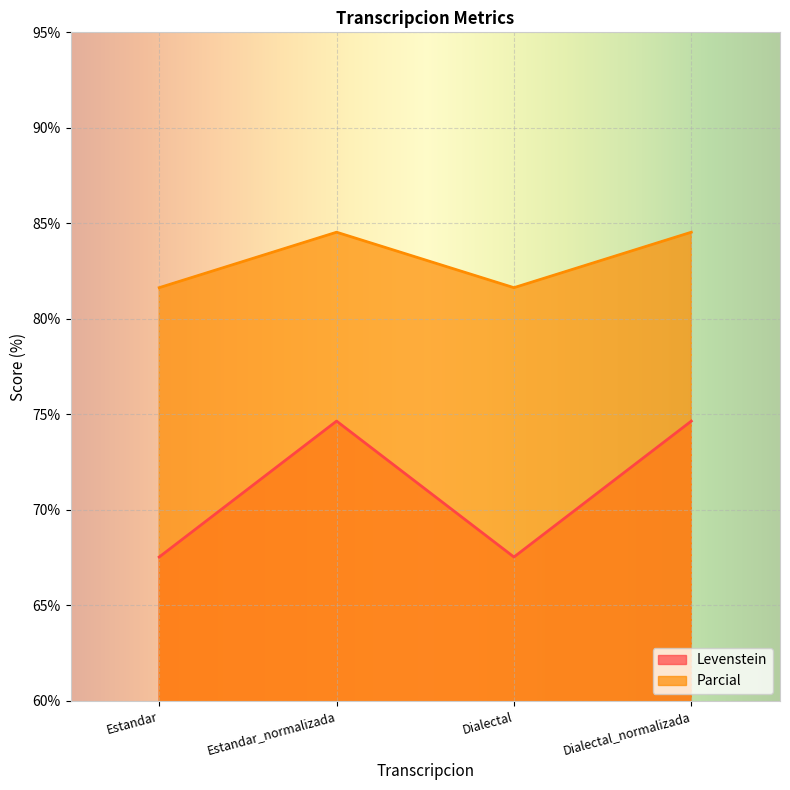

Is the value of Levenstein at Estandar_normalizada greater than the value of Parcial at Dialectal?

No